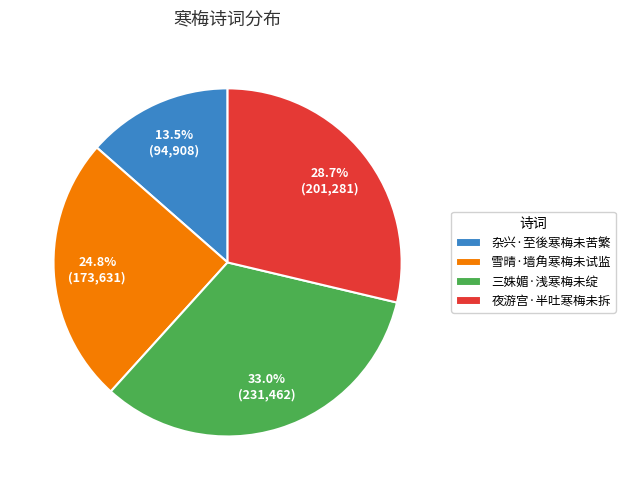

To the nearest percent, what portion does 三姝媚·浅寒梅未绽 represent?

33%